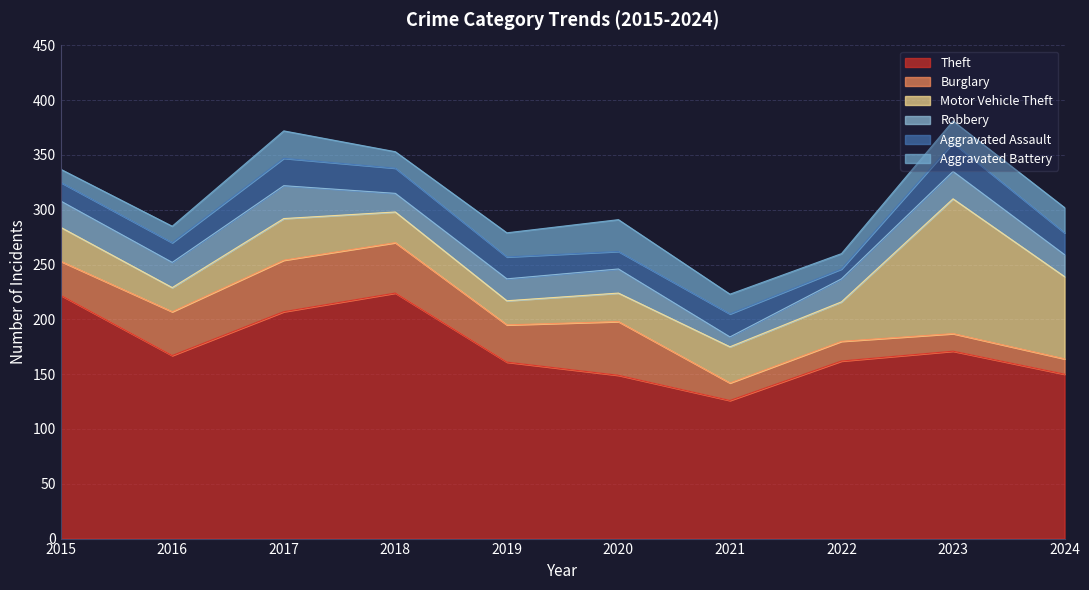

At which category is the sum across all series the highest?

2023